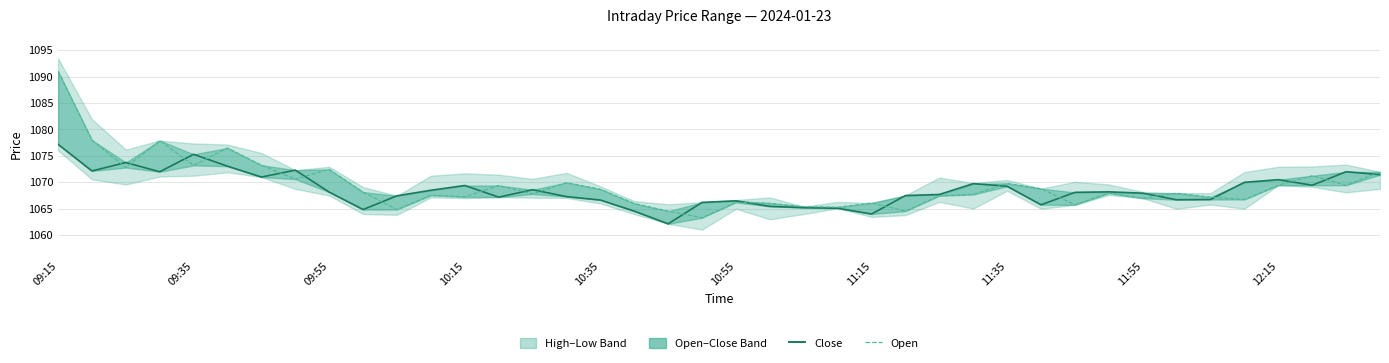

How many intersections are there between Close and Open?

20